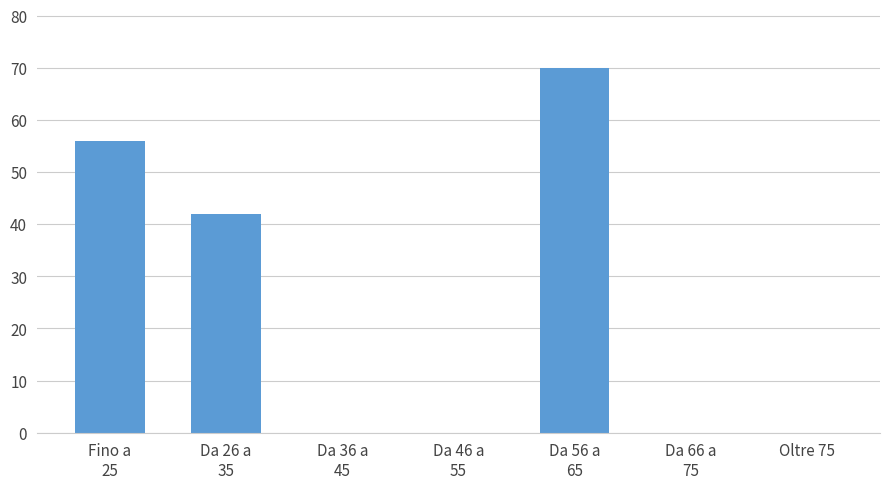

The chart shows a value of 46 at Oltre 75. True or false?

False